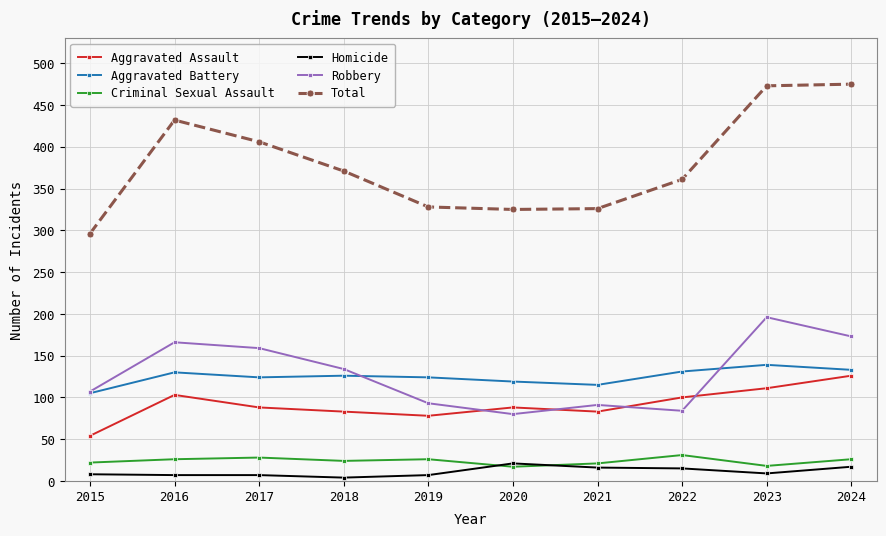

Which series has the widest spread of values?

Total